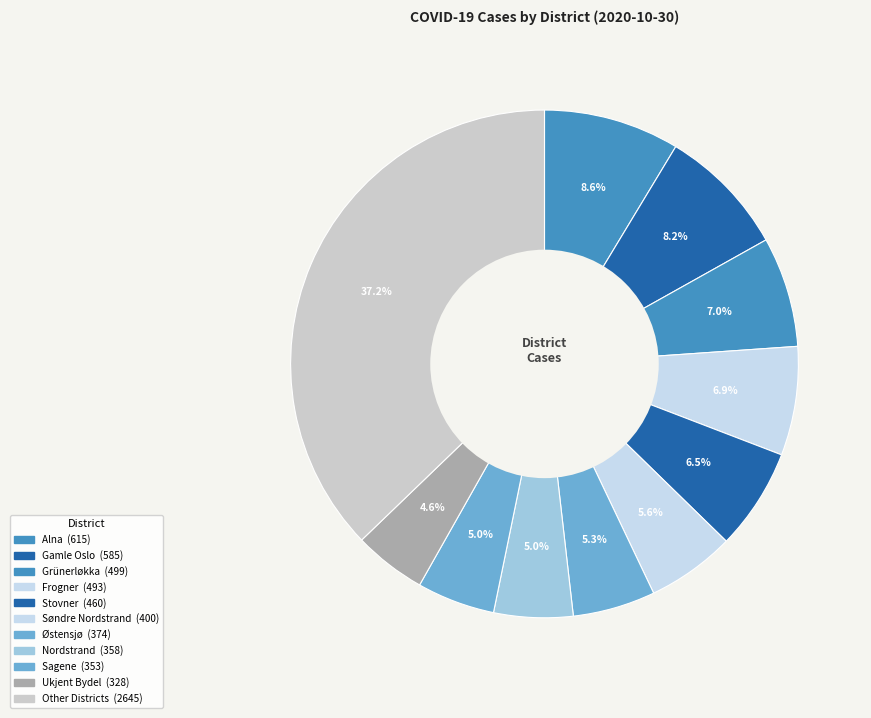

Count the number of slices in the pie.

11